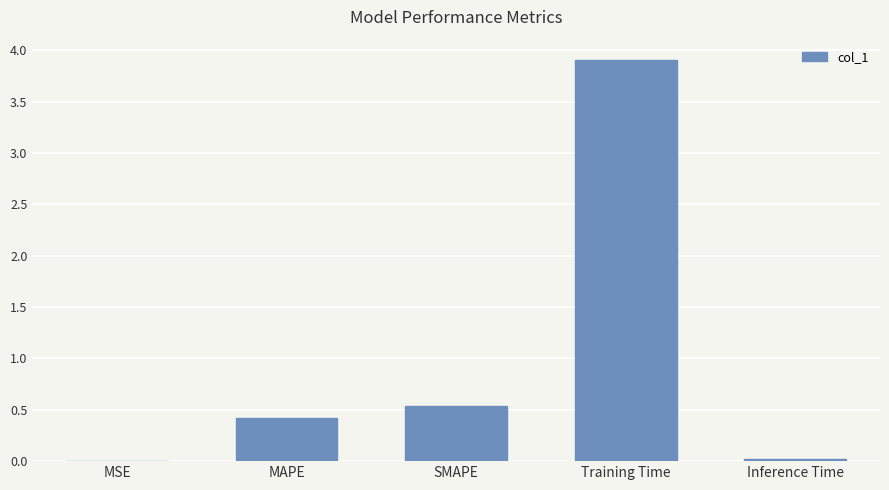

What is the maximum value shown in the chart?

3.9